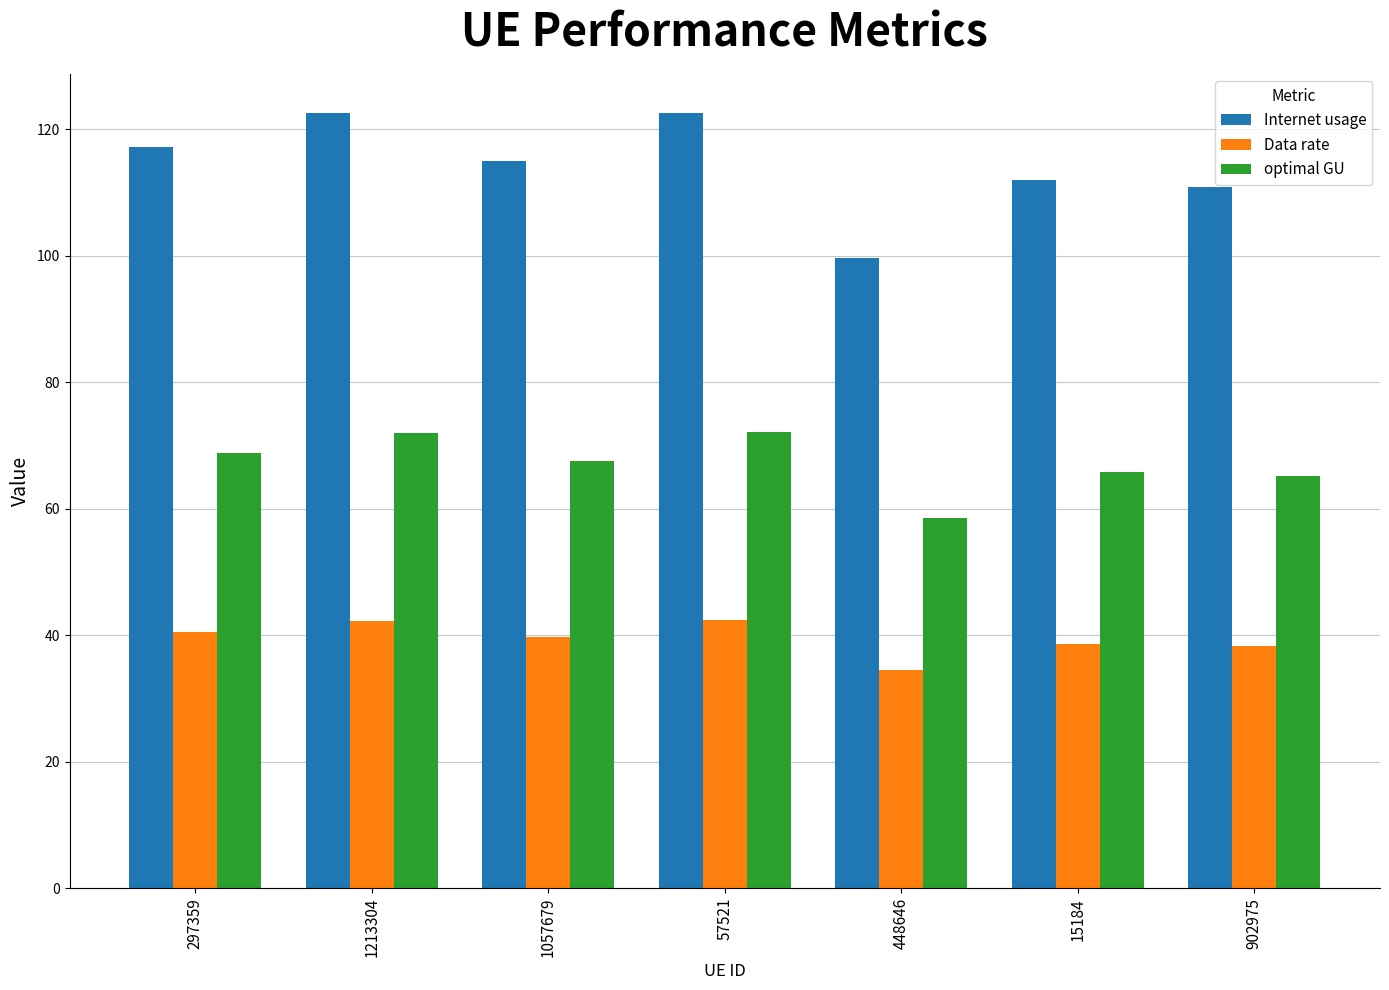

Where does the optimal GU series first go above 67?

297359